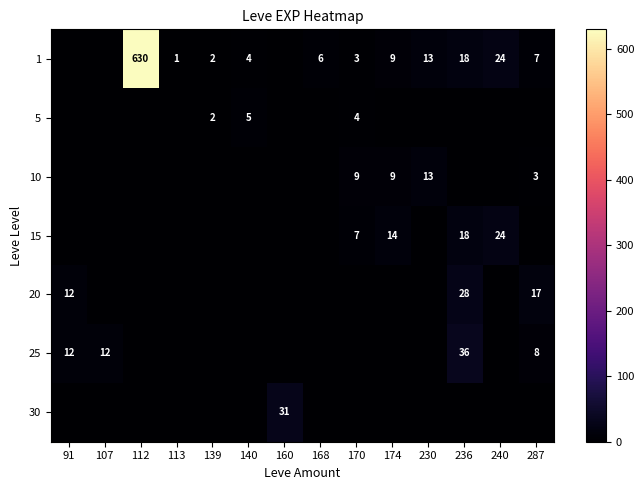

Is it true that 5 equals 2 at 139?

True